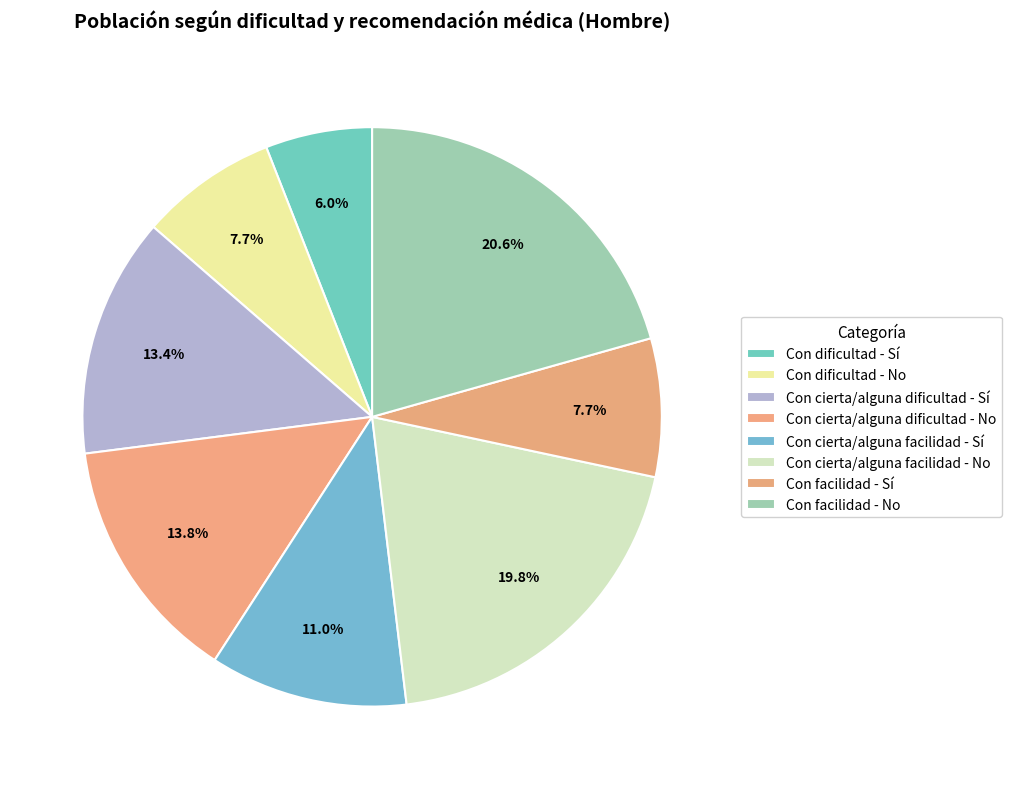

Is it true that Con cierta/alguna dificultad - No is 14% of the pie?

True